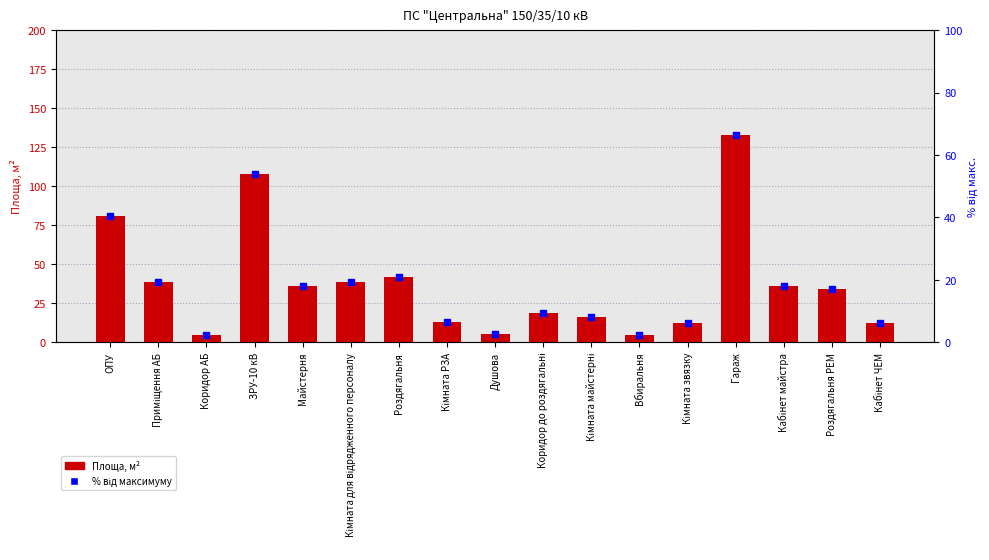

List the labels in order of value, largest first.

Гараж, ЗРУ-10 кВ, ОПУ, Роздягальня, Приміщення АБ, Кімната для відрядженного персоналу, Майстерня, Кабінет майстра, Роздягальня РЕМ, Коридор до роздягальні, Кімната майстерні, Кімната РЗА, Кімната звязку, Кабінет ЧЕМ, Душова, Вбиральня, Коридор АБ